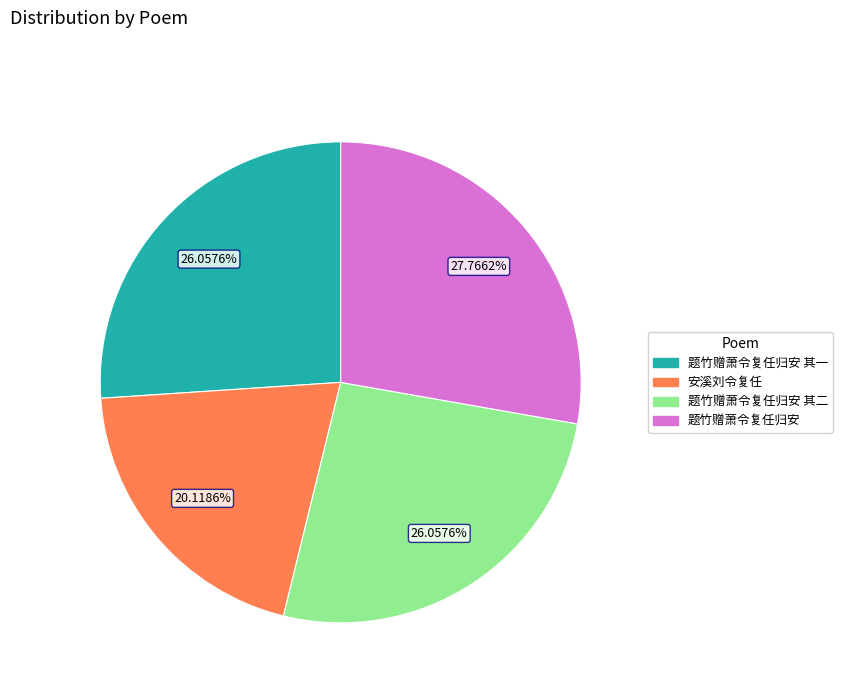

How many segments does this pie chart have?

4